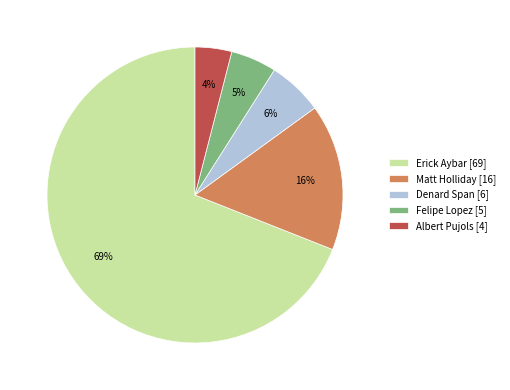

Which has a higher value, Erick Aybar [69] or Felipe Lopez [5]?

Erick Aybar [69]